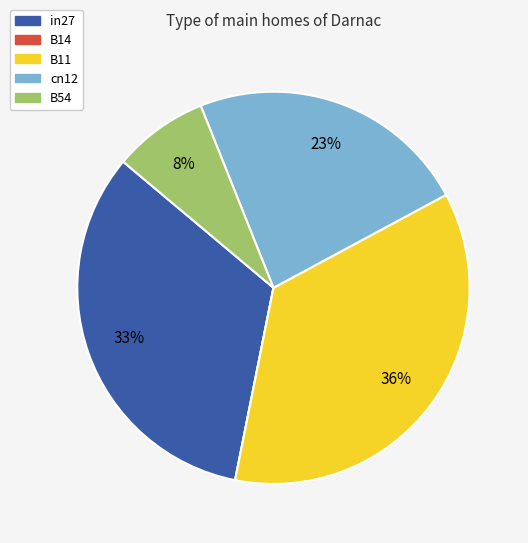

The cn12 slice represents 23% of the pie. True or false?

True